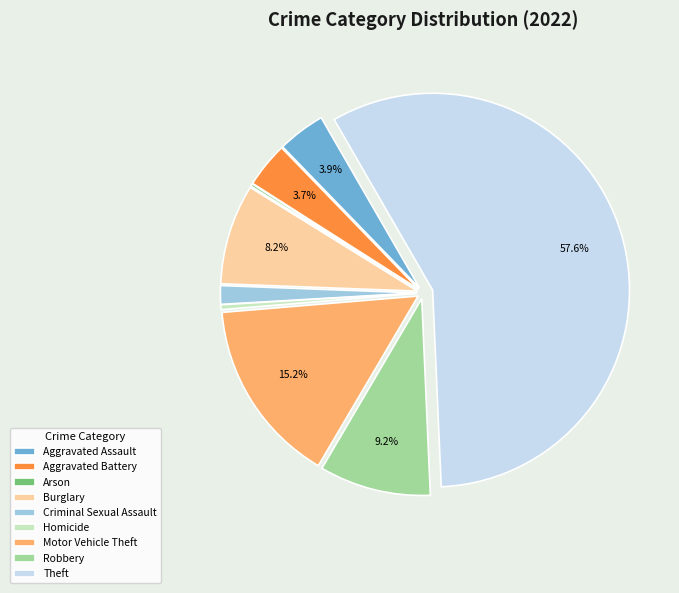

What is the largest slice in the pie chart?

Theft